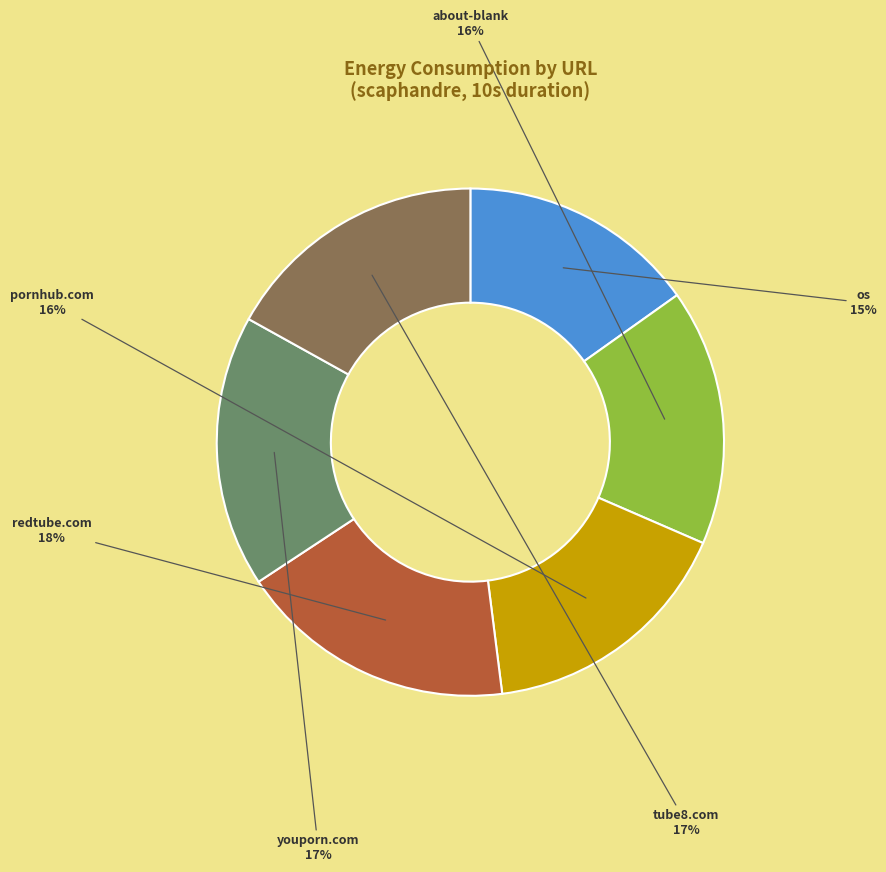

Do pornhub.com and tube8.com together represent more than half of the pie?

No